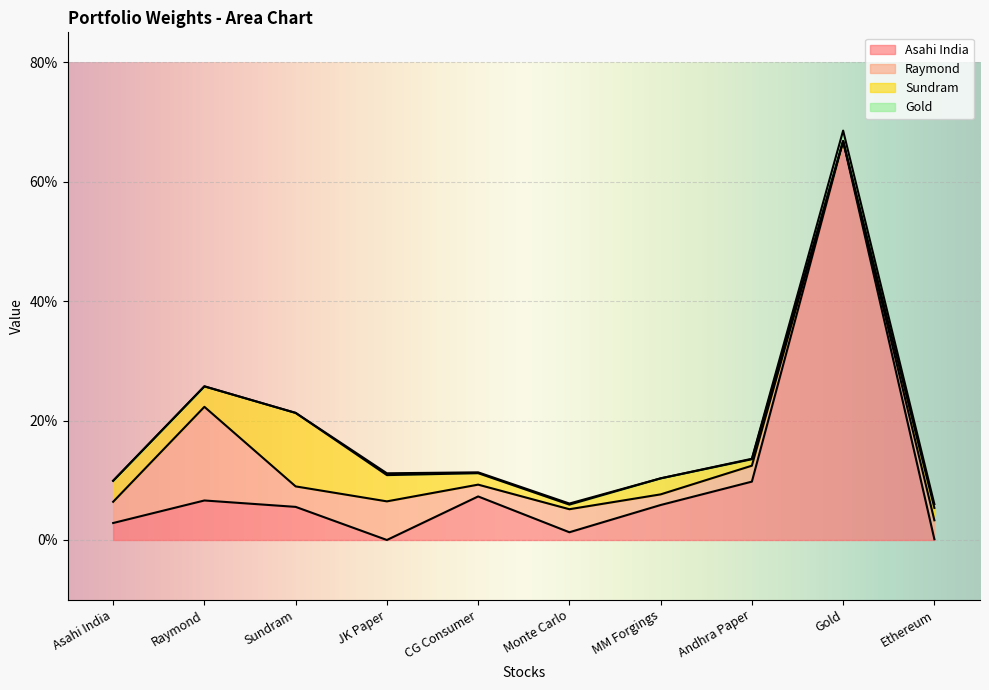

Rank the series by their maximum value, from highest to lowest.

Asahi India, Raymond, Sundram, Gold